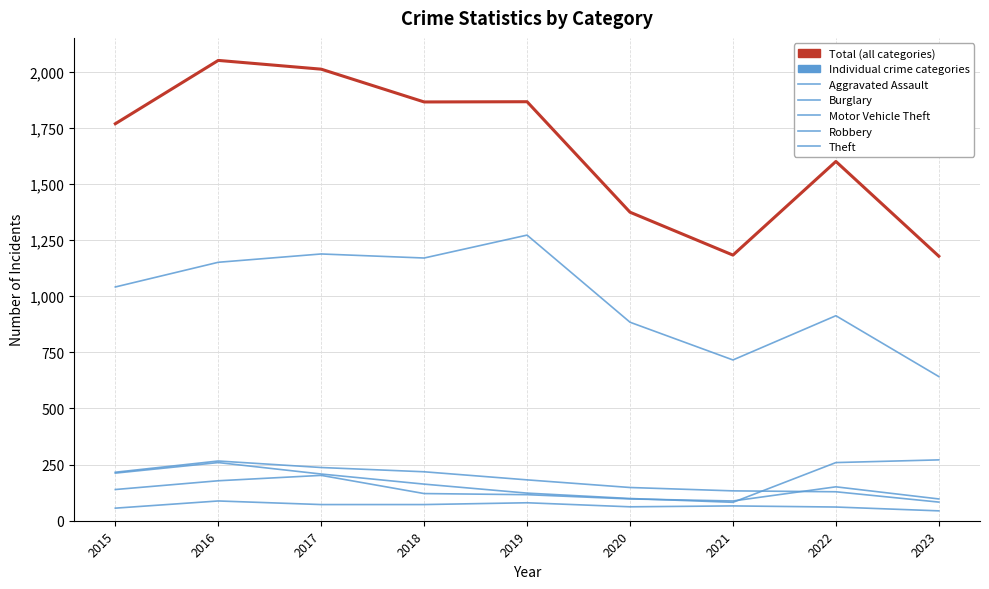

How many lines are shown in the chart?

6